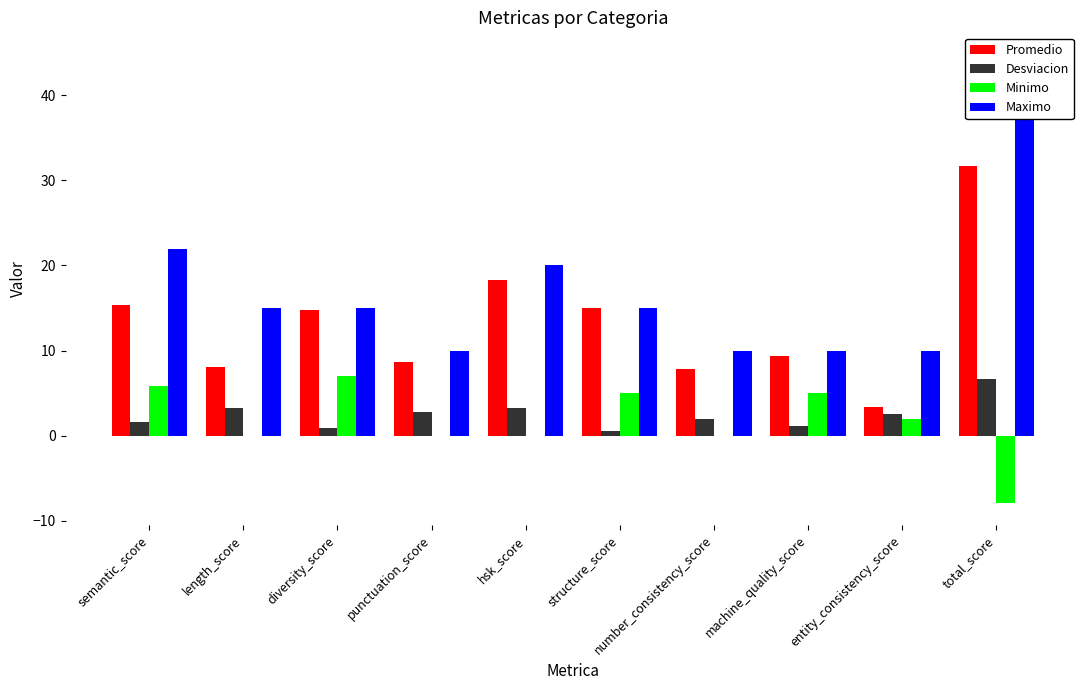

Between machine_quality_score and entity_consistency_score, which series saw the biggest shift?

Promedio